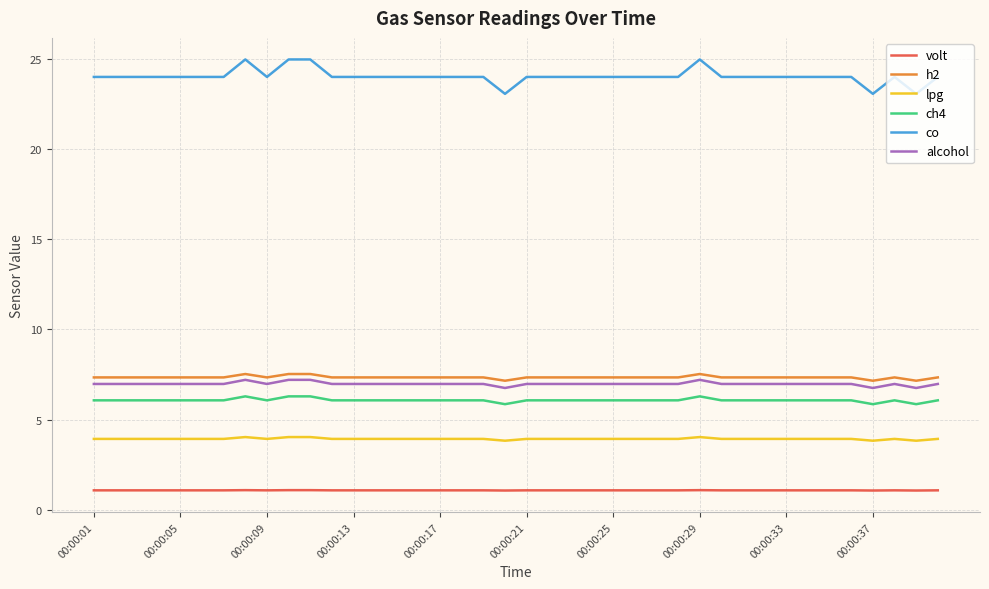

Which series has the largest total across all categories?

co